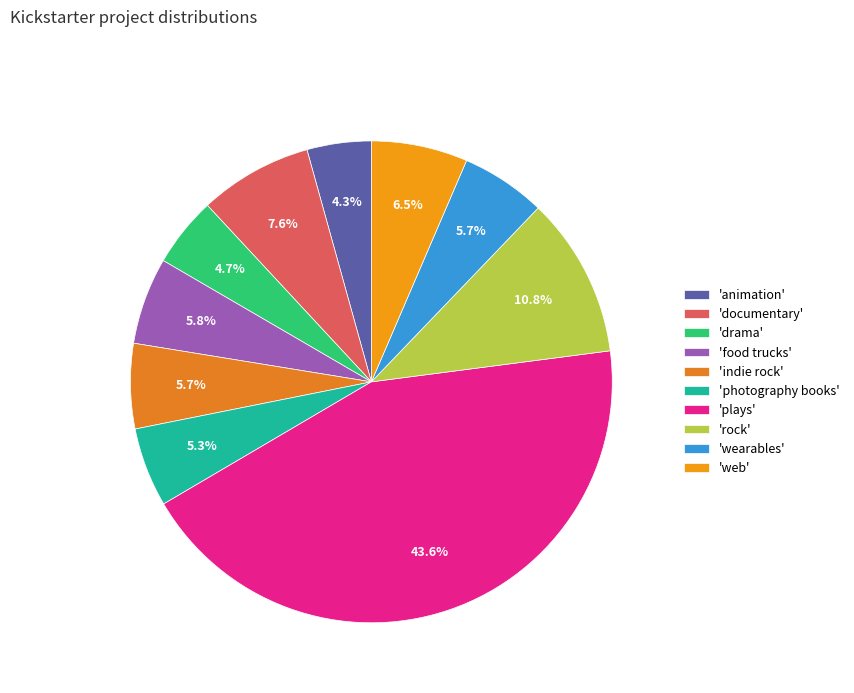

Count the number of slices in the pie.

10